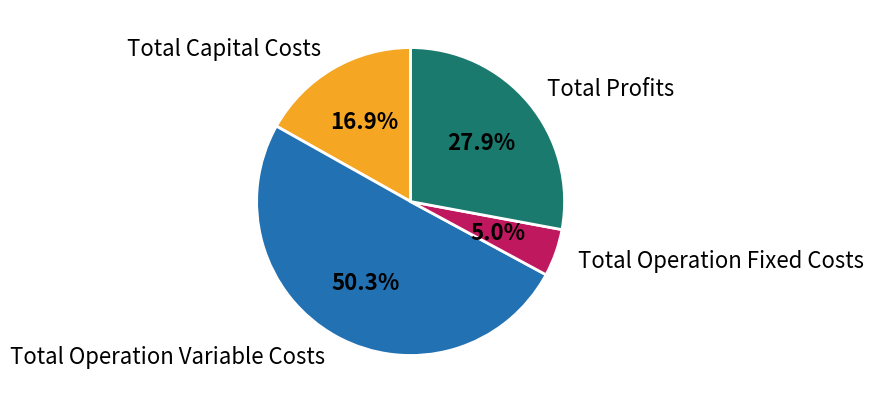

Is the sum of Total Profits and Total Operation Fixed Costs greater than half?

No